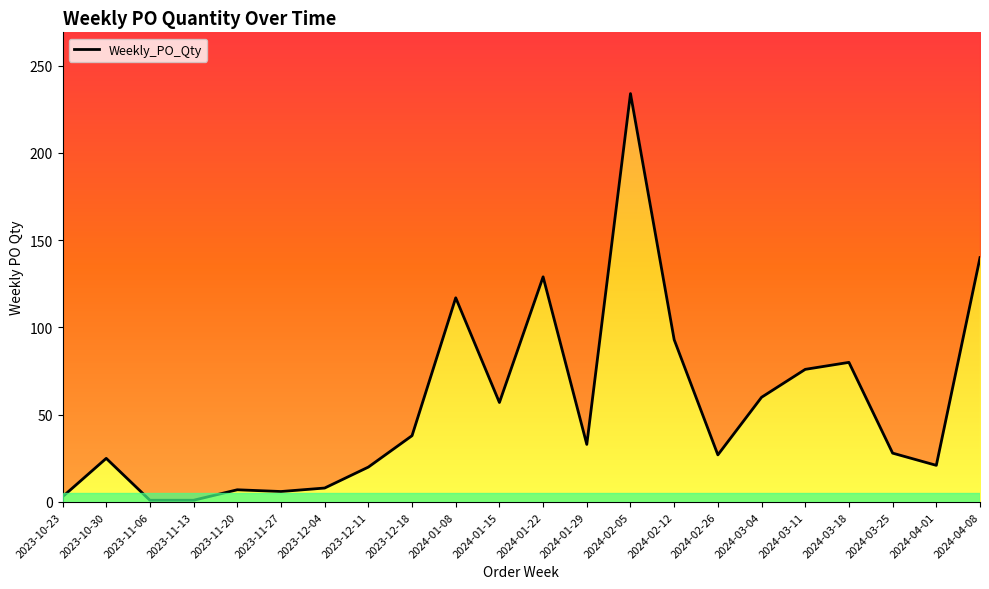

What position from the right is 2023-10-30?

21